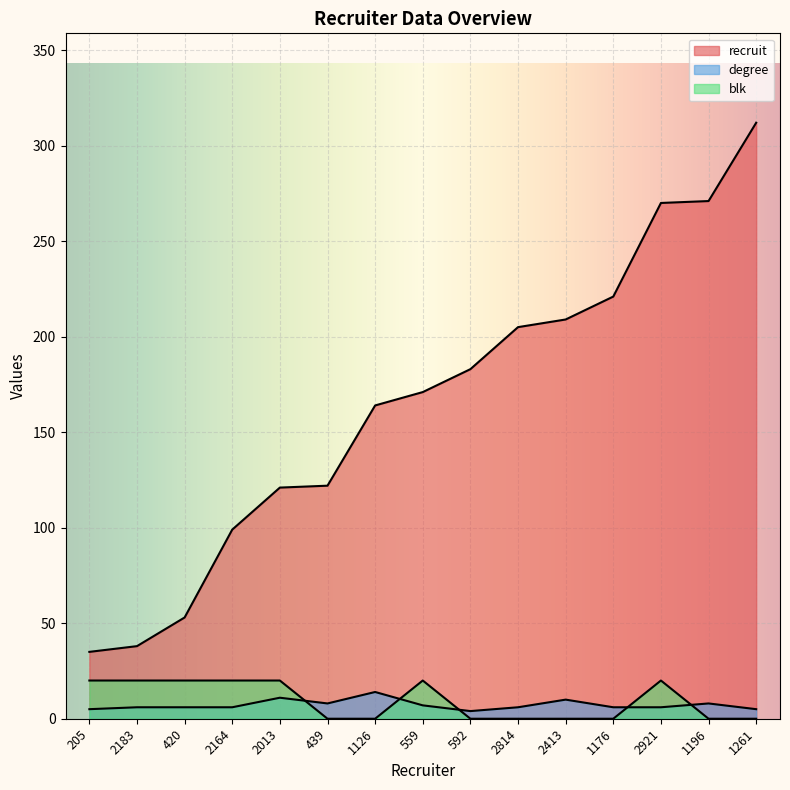

How many lines are shown in the chart?

3